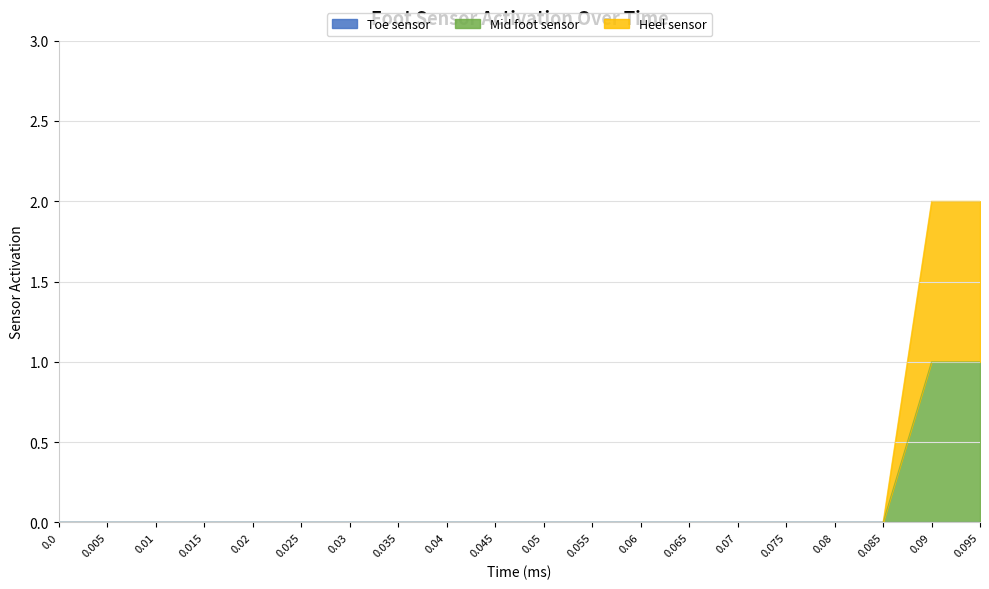

At how many categories does at least one series exceed 1?

2